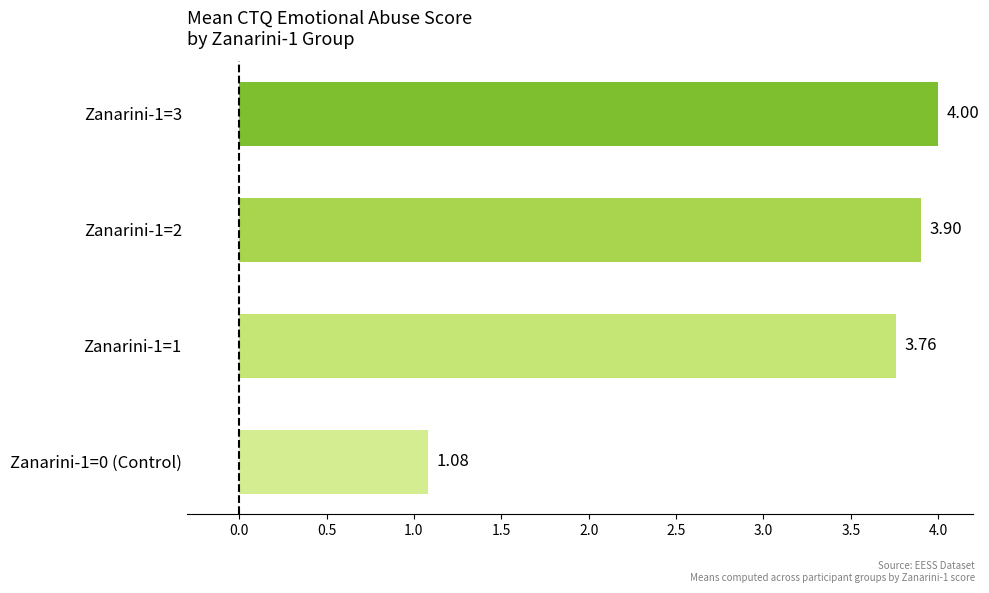

What is the change in value from Zanarini-1=2 to Zanarini-1=3?

+0.1